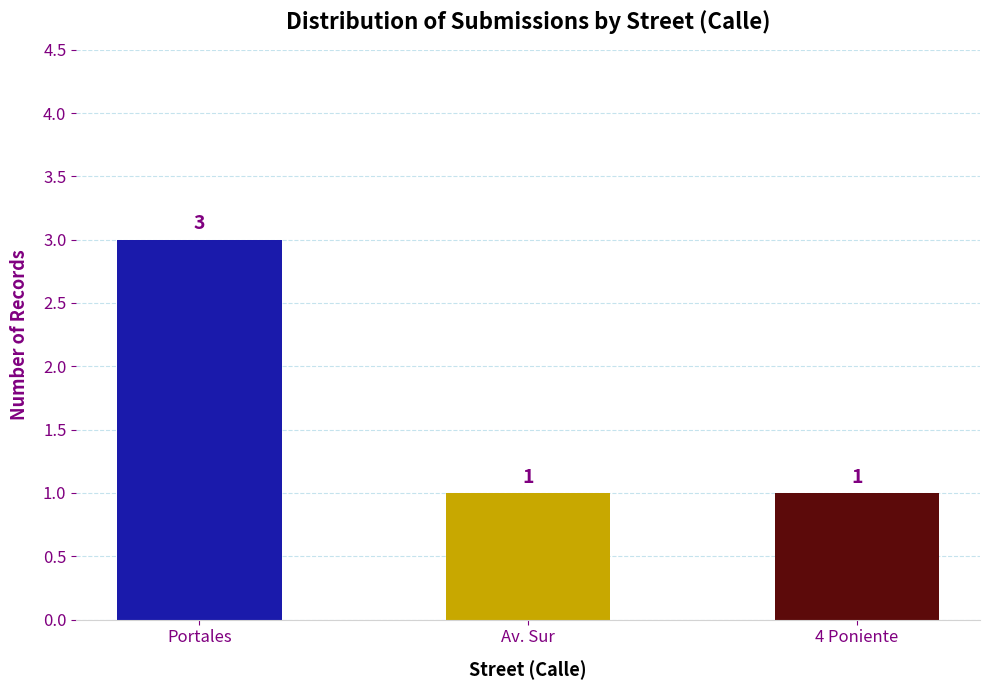

How many values exceed 1?

1